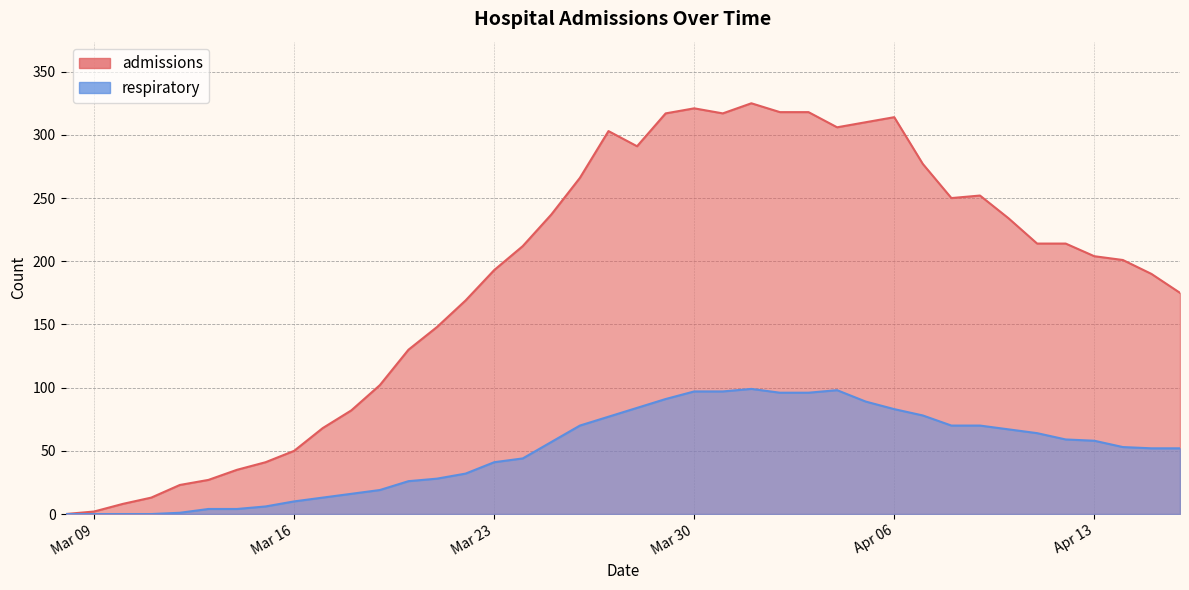

What is the total value across all series at 2020-03-31?

414